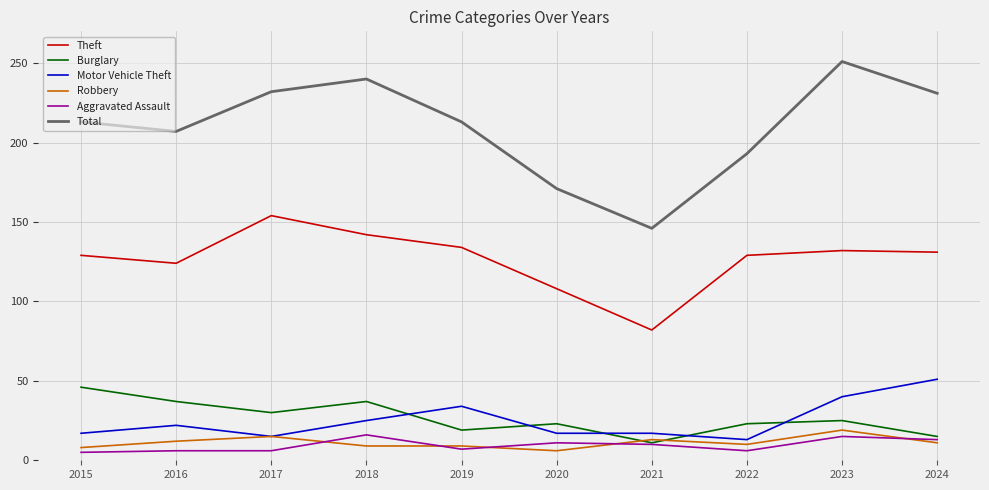

What is the minimum value for Total?

146